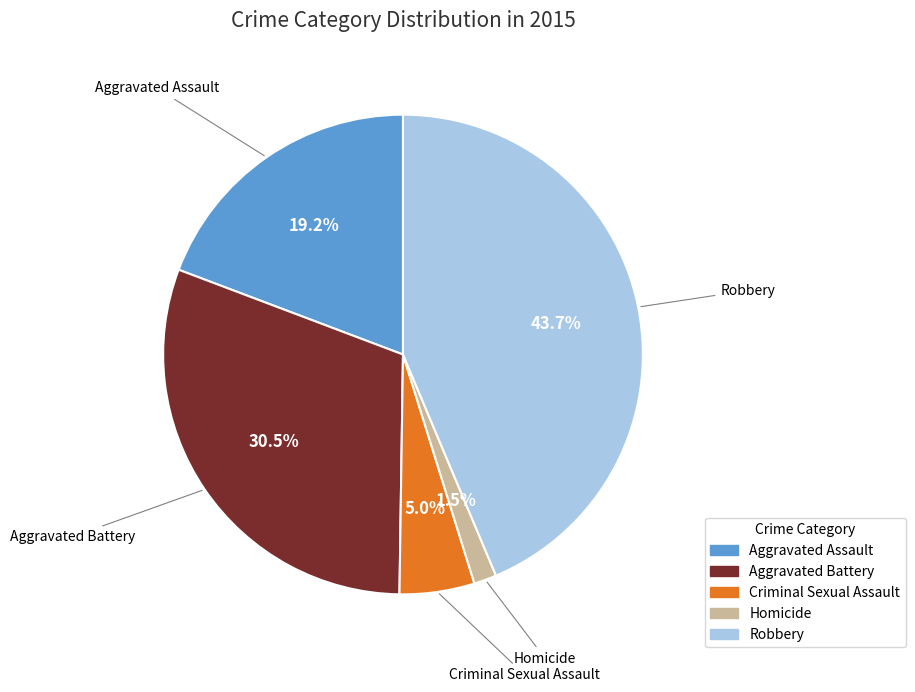

What is the smallest slice in the pie chart?

Homicide